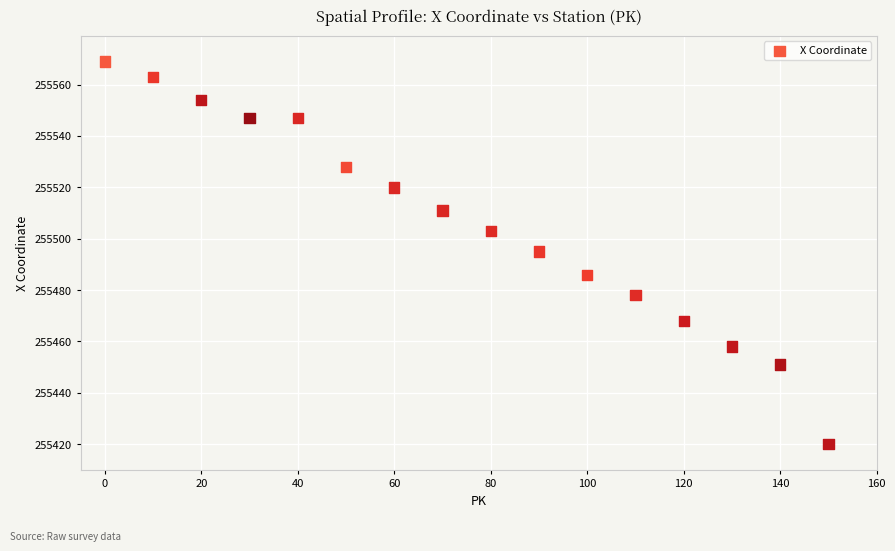

What is the range of X values (max minus min)?

150